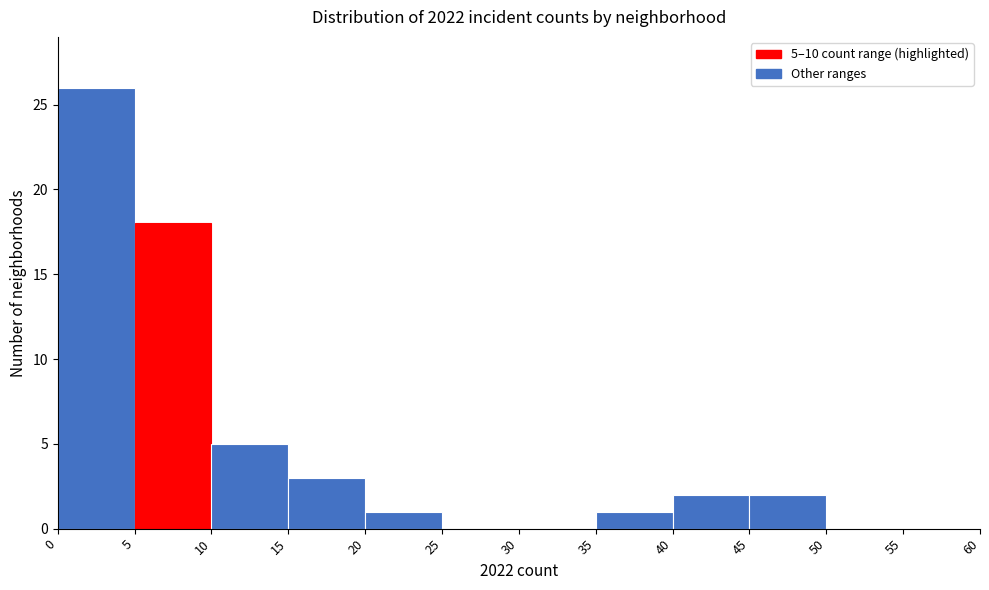

Which range on the x-axis has the tallest bar?

0 to 5